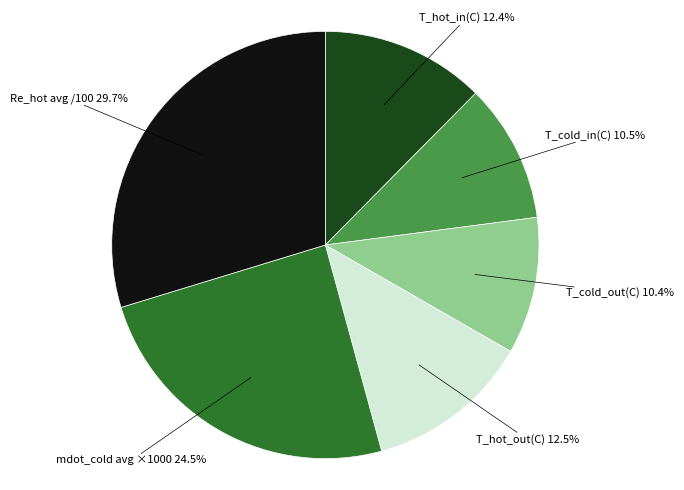

Approximately how many times larger is the value at T_hot_out(C) compared to T_cold_in(C)?

1.2